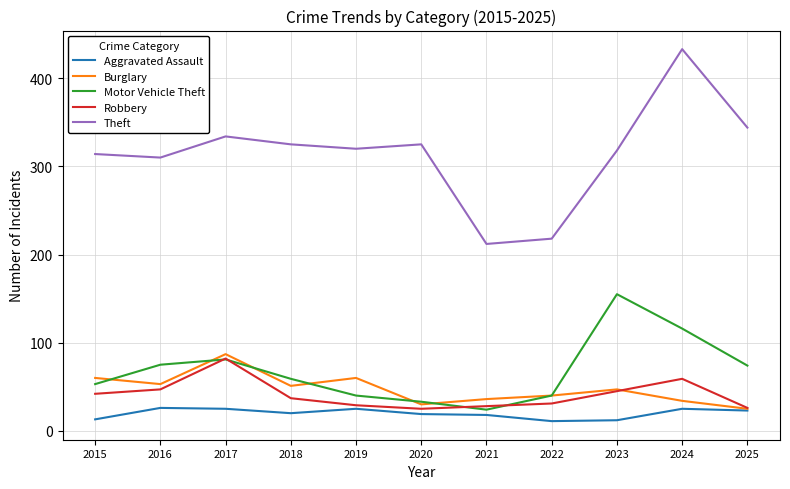

Is the value of Aggravated Assault at 2018 greater than the value of Robbery at 2018?

No